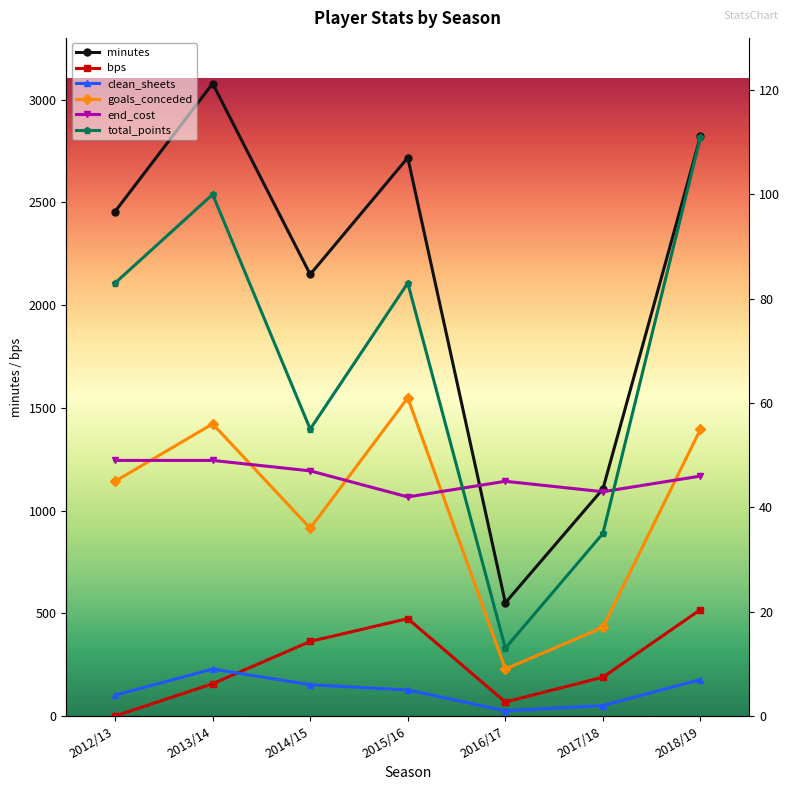

At which label does minutes first exceed 2455?

2013/14